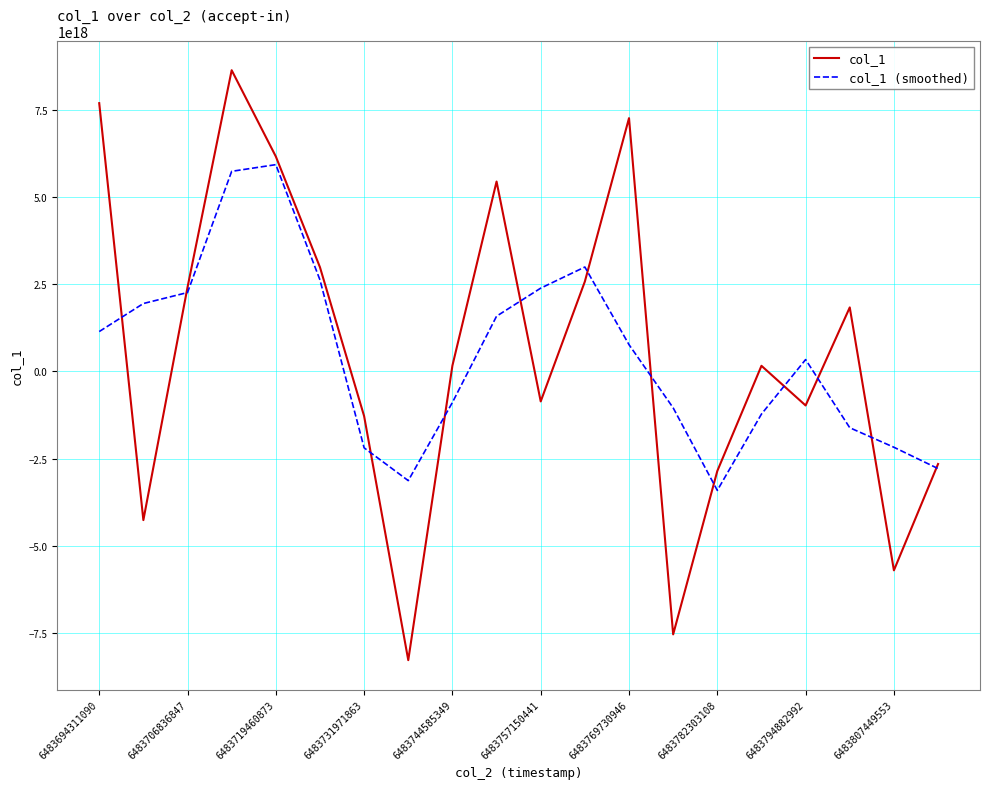

Which series has the largest range (max minus min)?

col_1